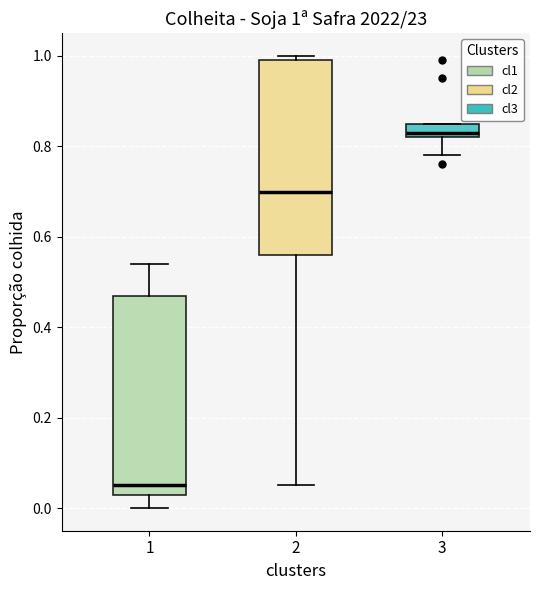

Which box's median line is the highest?

3